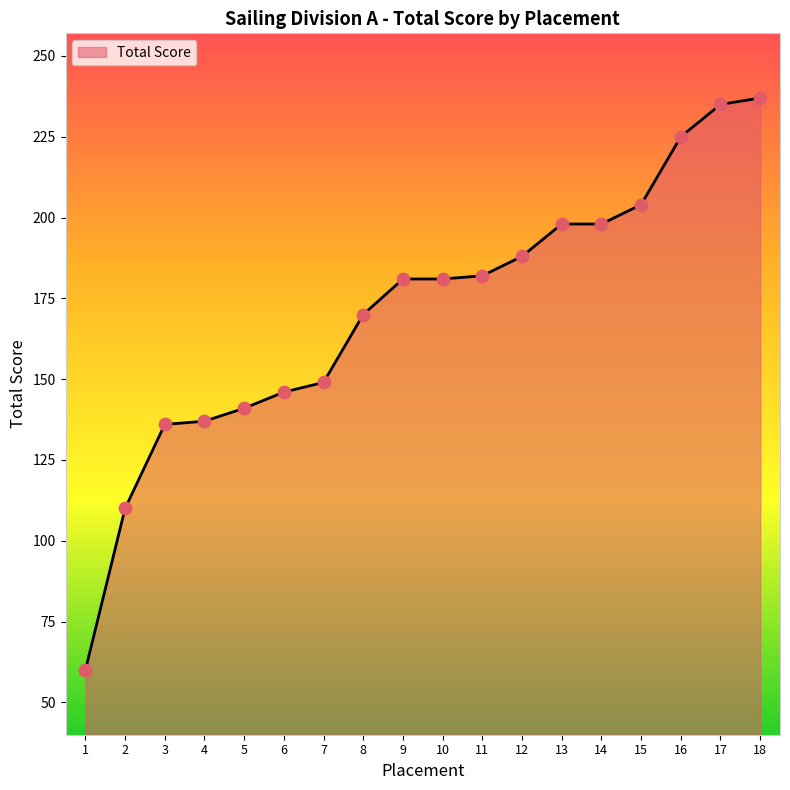

What is the change in value from 16 to 18?

+12